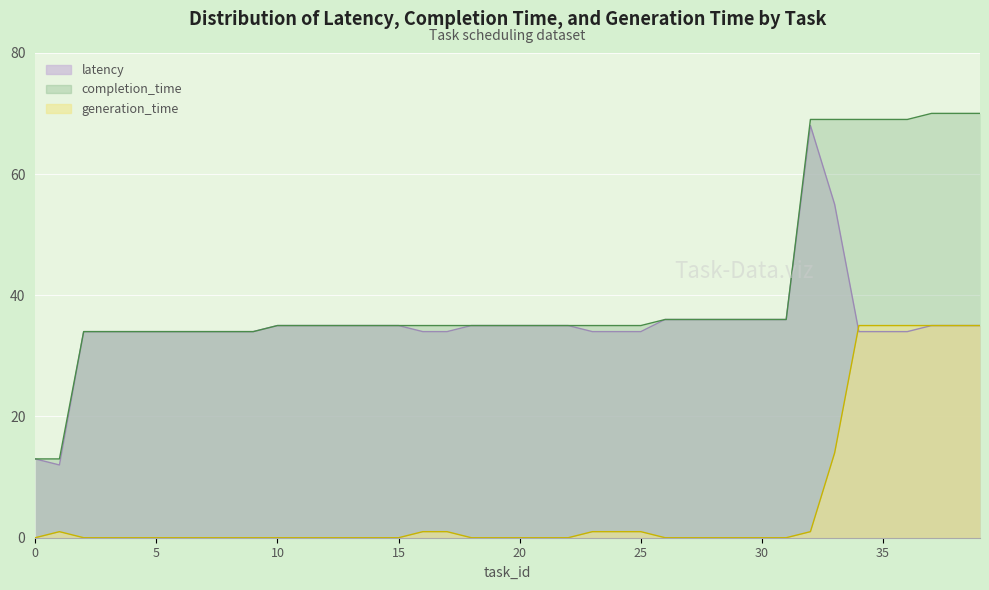

Reading right to left, extract all data points from this chart.

latency: 39=35	38=35	37=35	36=34	35=34	34=34	33=55	32=68	31=36	30=36	29=36	28=36	27=36	26=36	25=34	24=34	23=34	22=35	21=35	20=35	19=35	18=35	17=34	16=34	15=35	14=35	13=35	12=35	11=35	10=35	9=34	8=34	7=34	6=34	5=34	4=34	3=34	2=34	1=12	0=13
completion_time: 39=70	38=70	37=70	36=69	35=69	34=69	33=69	32=69	31=36	30=36	29=36	28=36	27=36	26=36	25=35	24=35	23=35	22=35	21=35	20=35	19=35	18=35	17=35	16=35	15=35	14=35	13=35	12=35	11=35	10=35	9=34	8=34	7=34	6=34	5=34	4=34	3=34	2=34	1=13	0=13
generation_time: 39=35	38=35	37=35	36=35	35=35	34=35	33=14	32=1	31=0	30=0	29=0	28=0	27=0	26=0	25=1	24=1	23=1	22=0	21=0	20=0	19=0	18=0	17=1	16=1	15=0	14=0	13=0	12=0	11=0	10=0	9=0	8=0	7=0	6=0	5=0	4=0	3=0	2=0	1=1	0=0